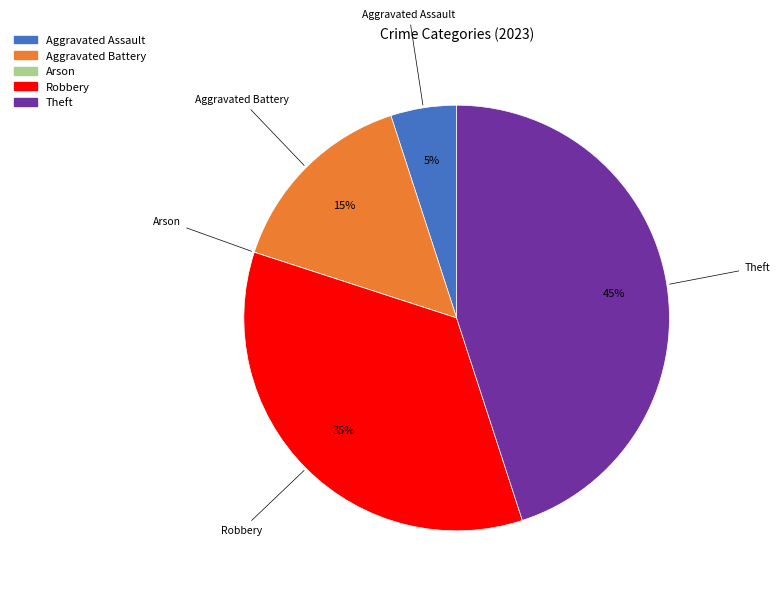

The Aggravated Battery slice represents 15% of the pie. True or false?

True